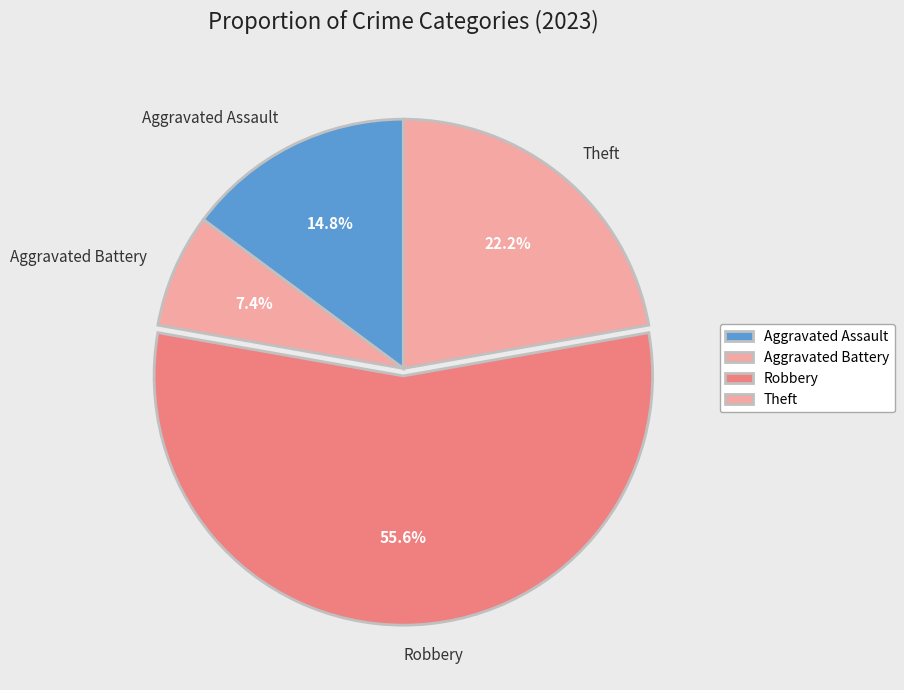

Which has a higher value, Aggravated Assault or Robbery?

Robbery